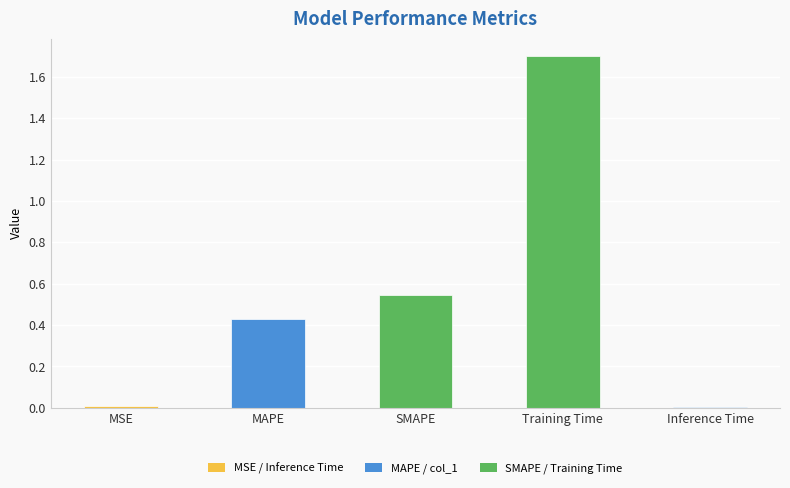

What position from the left is MAPE?

2